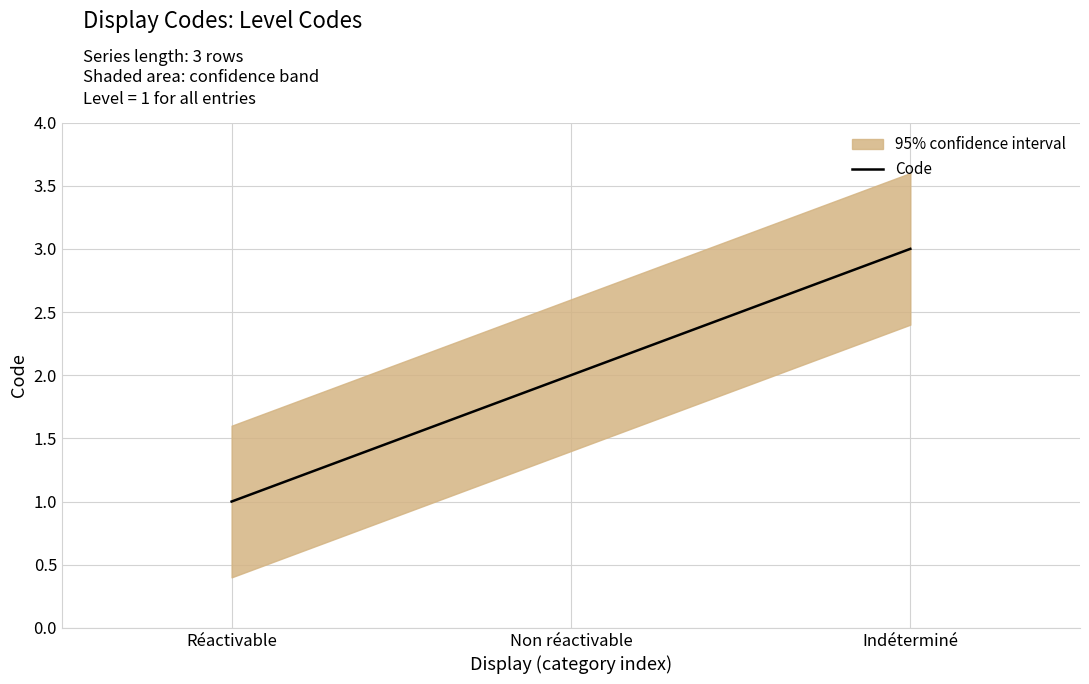

Count the number of data series in this chart.

1